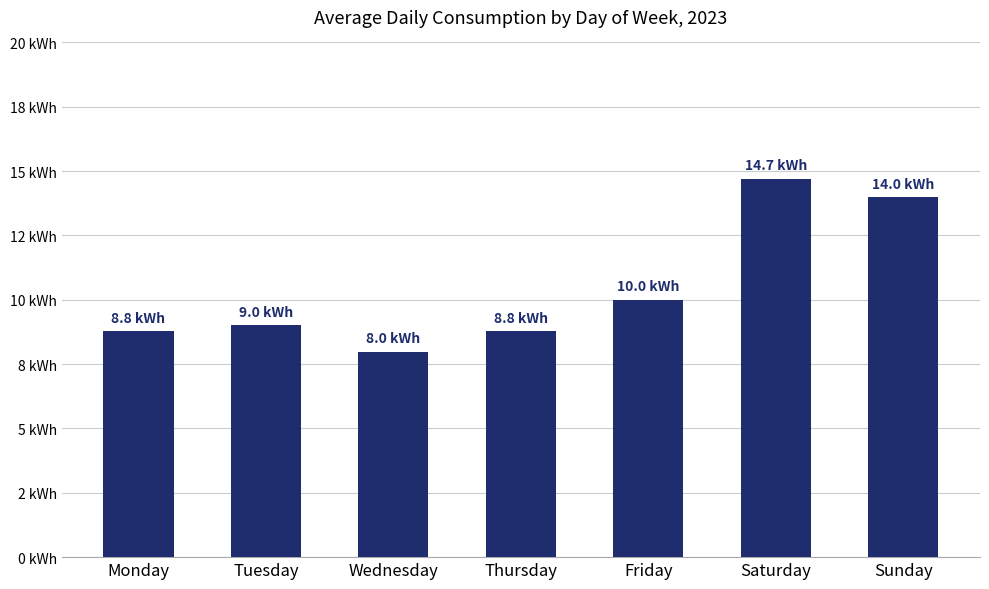

What is the maximum value shown in the chart?

14.7